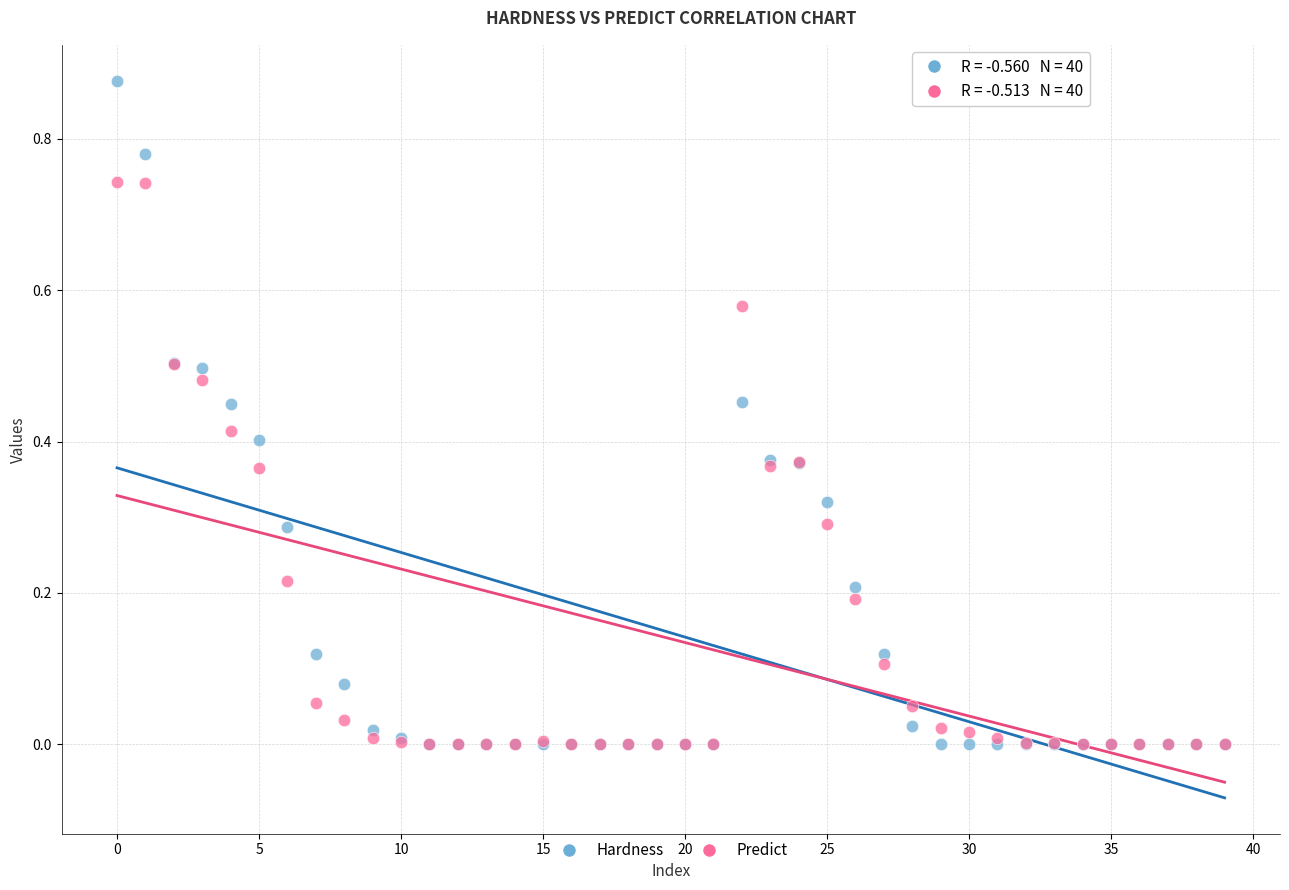

What are all the series names shown in the legend?

Hardness, Predict